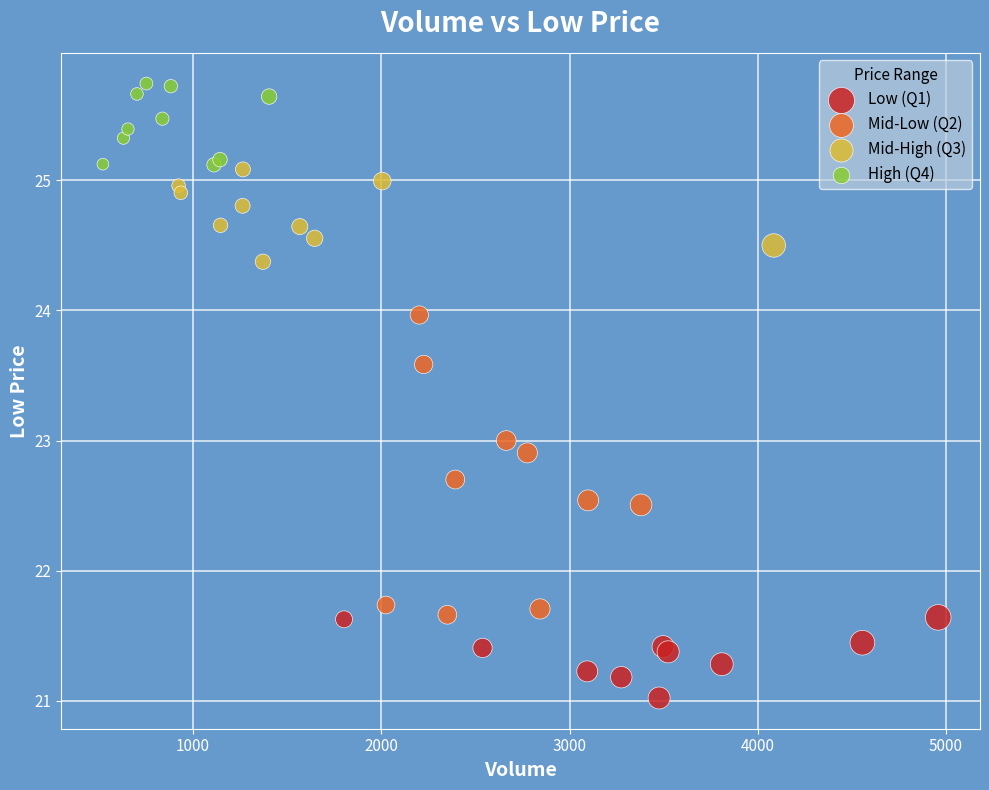

Which series contains the highest Y value?

High (Q4)